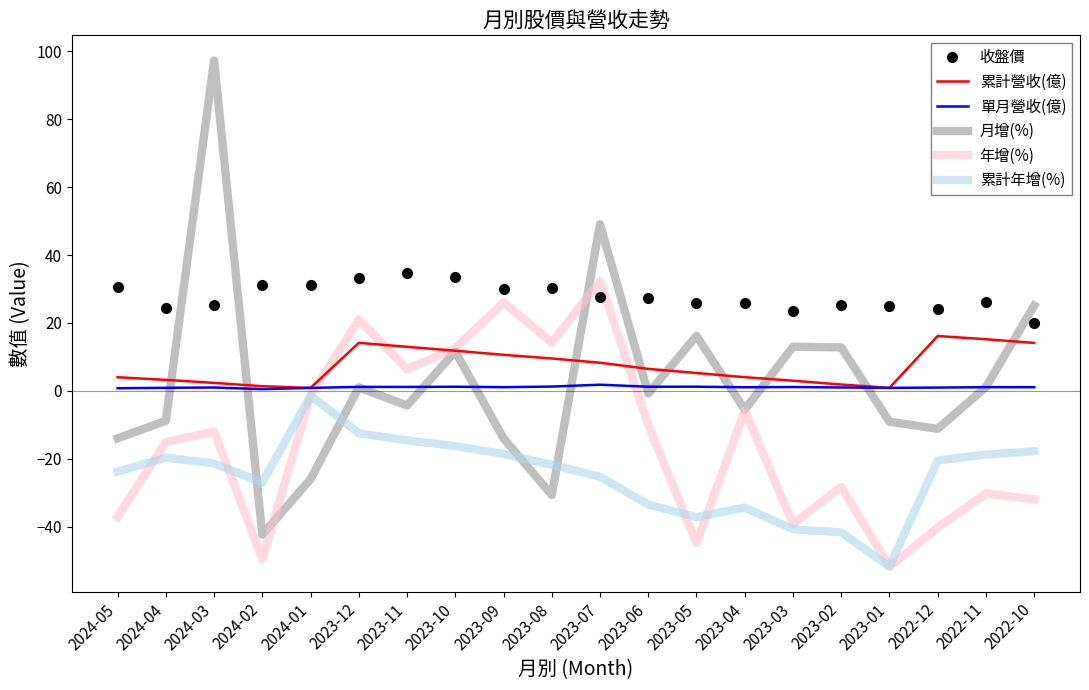

True or false: 收盤價 and 累計營收(億) intersect in this chart.

False